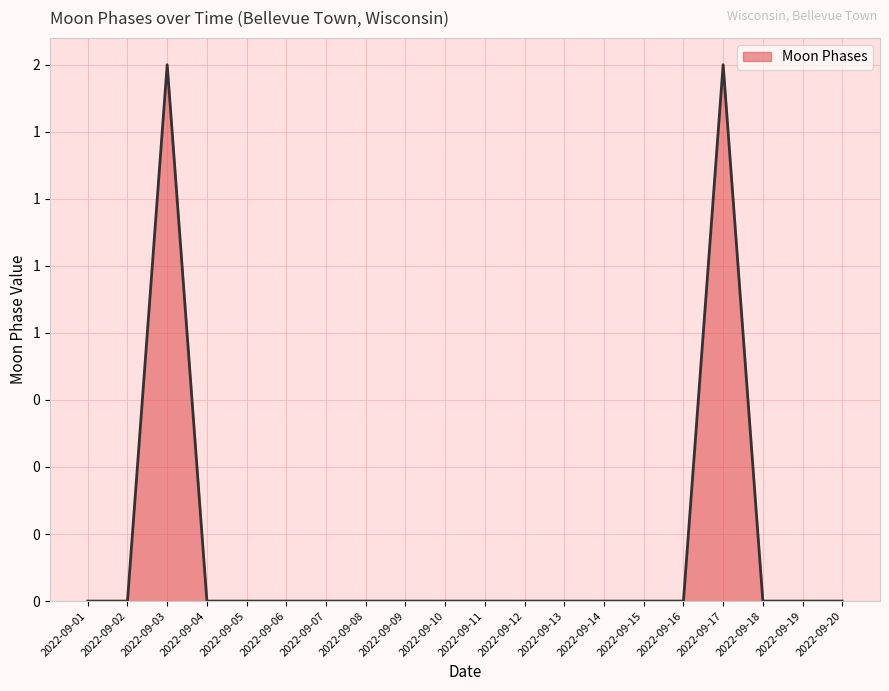

Which label corresponds to the largest value in the chart?

2022-09-03